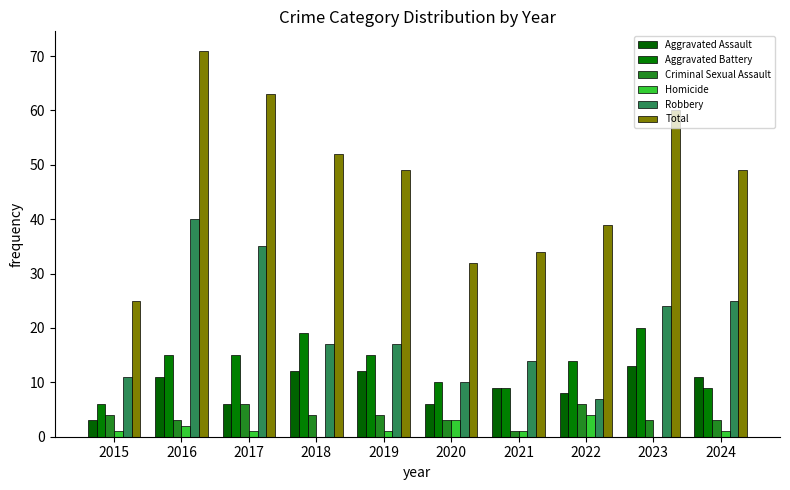

How many series are shown in this chart?

6